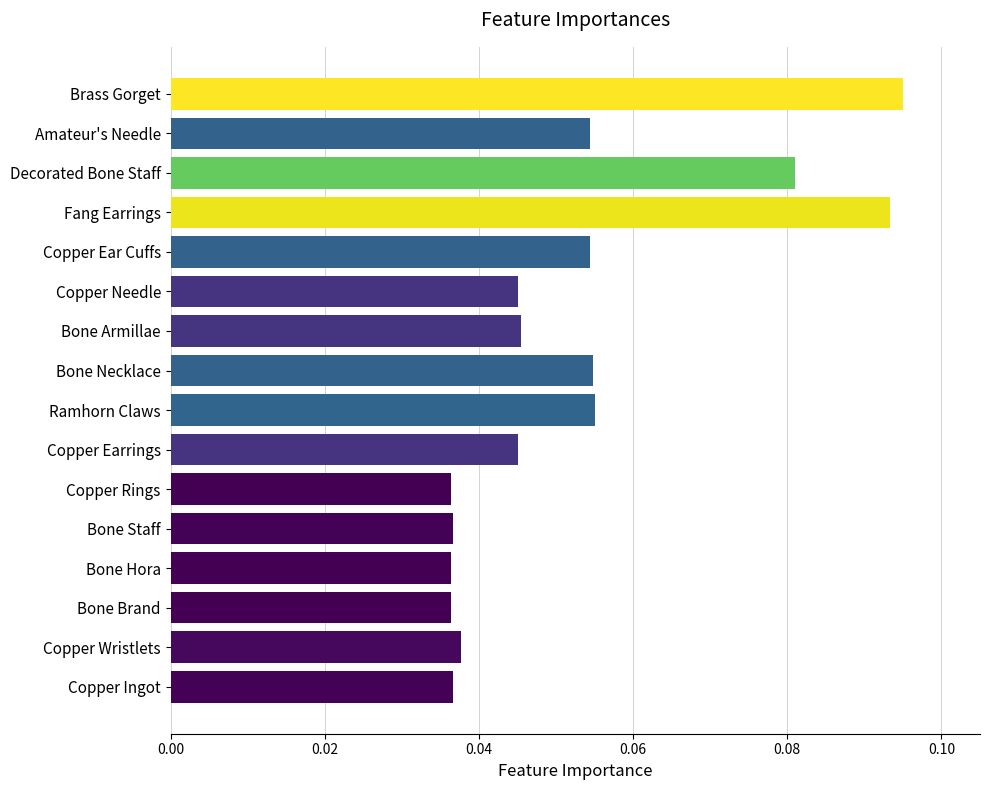

How many distinct data groups are displayed?

1